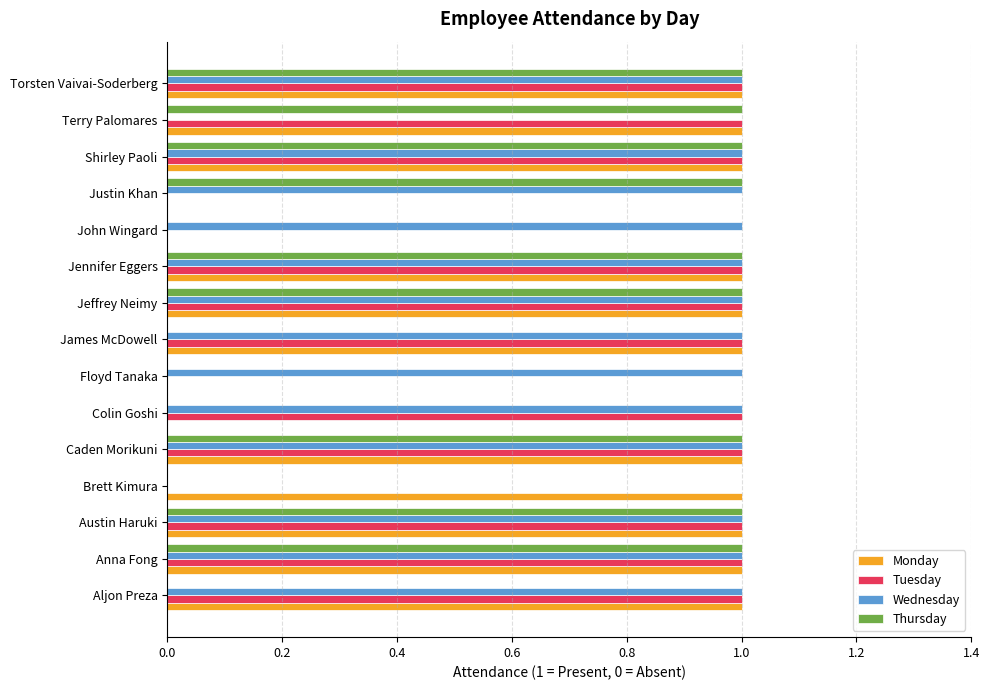

The Wednesday series shows -1 at Terry Palomares. True or false?

False